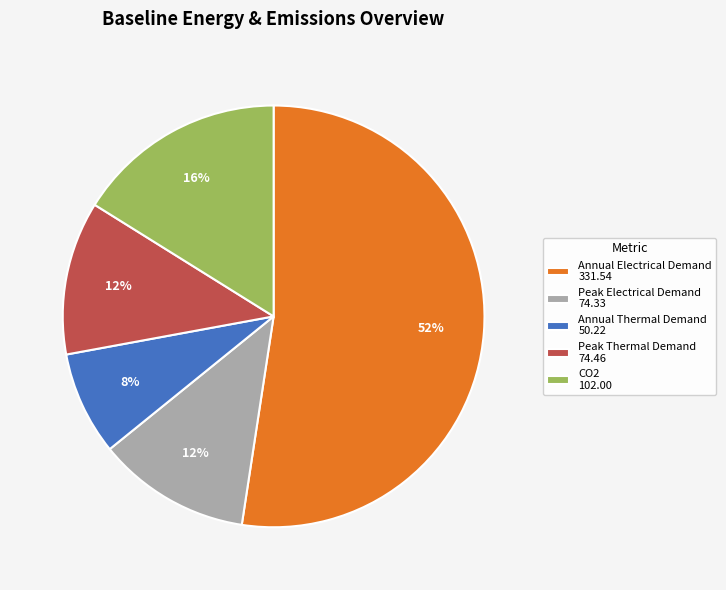

Which slice represents more than half of the pie?

Annual Electrical Demand